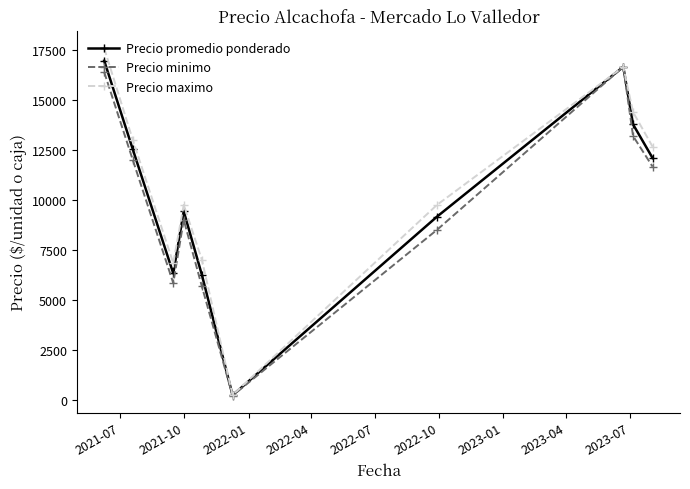

What is the average value of the Precio maximo series?

10789.2